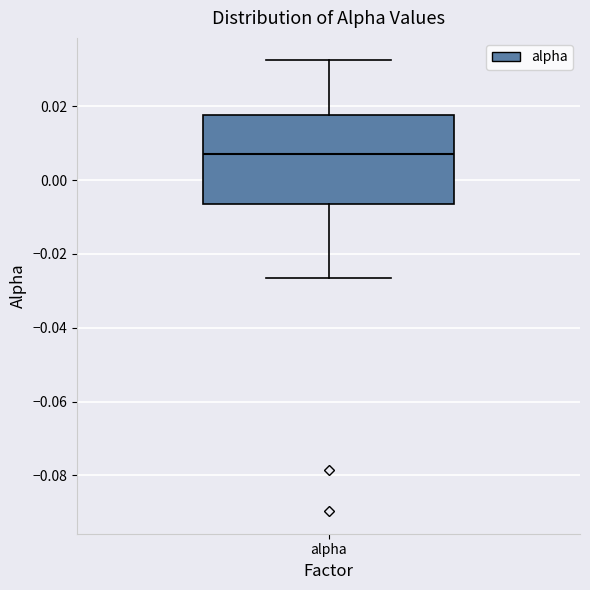

Where is the lower edge of the box for alpha on the y-axis? The values are not printed on the chart, so give them approximately, as read against the axis.

-0.006